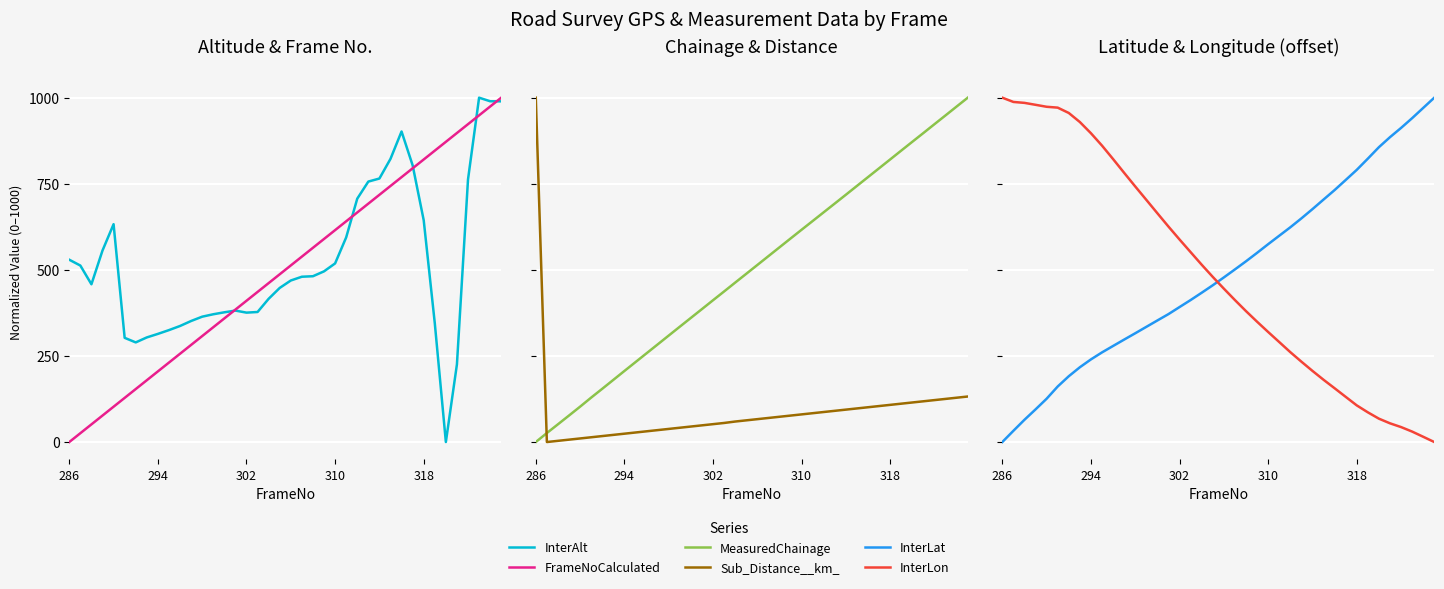

Which series ends up on top after the final intersection of InterAlt and Sub_Distance__km_?

InterAlt